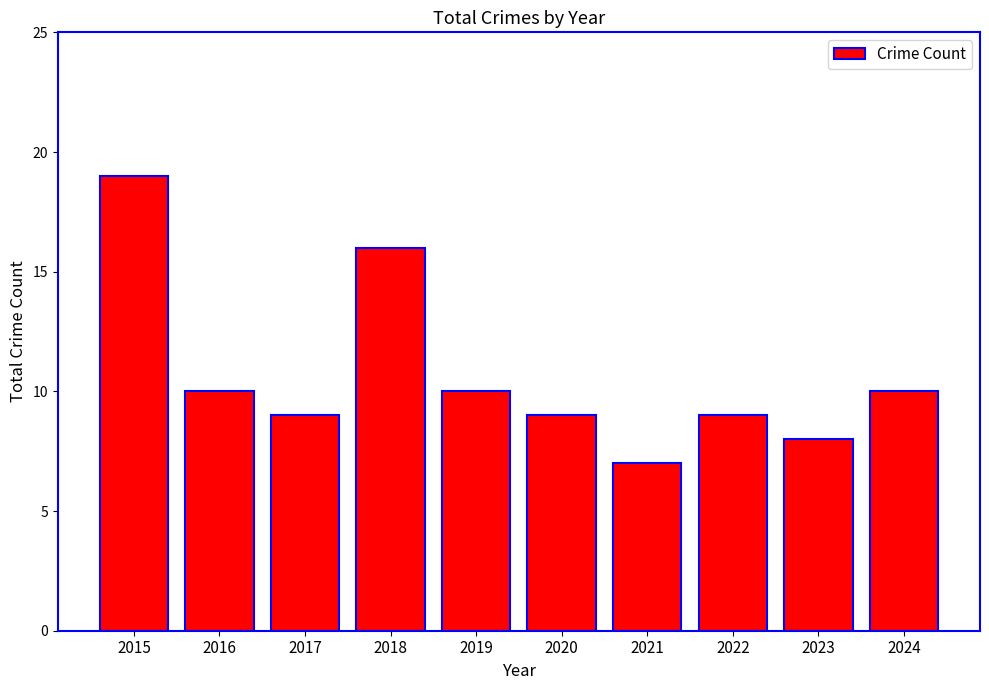

What is the ratio of the value at 2022 to the value at 2021?

1.3